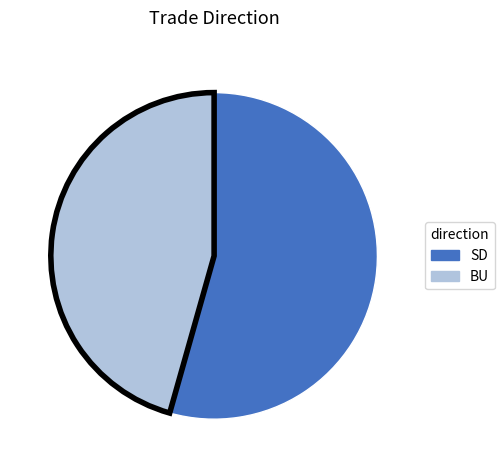

Does any single category account for the majority?

Yes